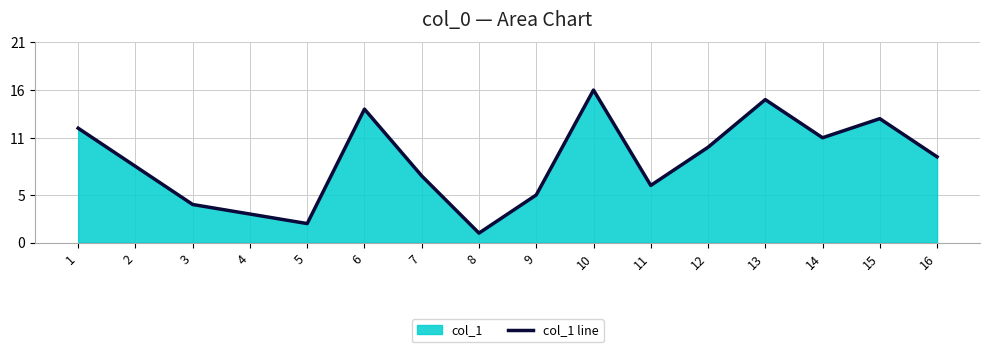

At which category does the data reach its first local peak?

6